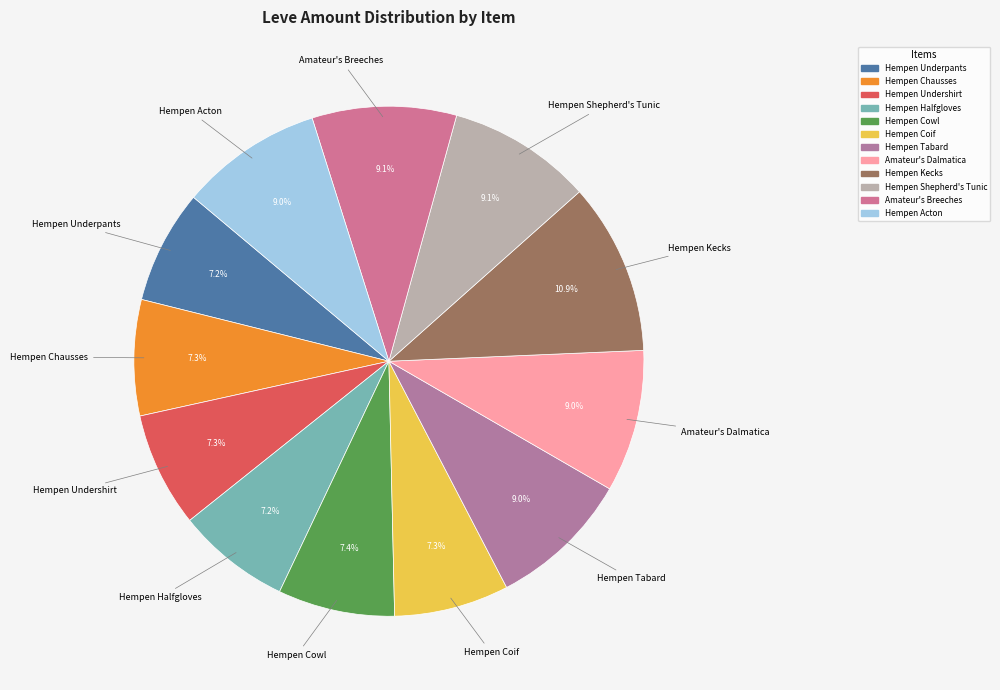

To the nearest percent, what portion does Hempen Acton represent?

9%